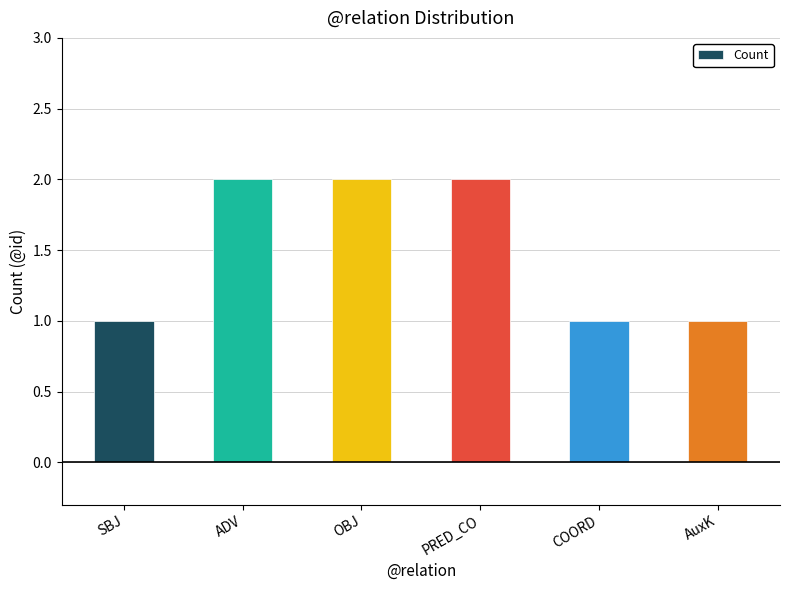

True or false: the data shows 2 at OBJ.

True